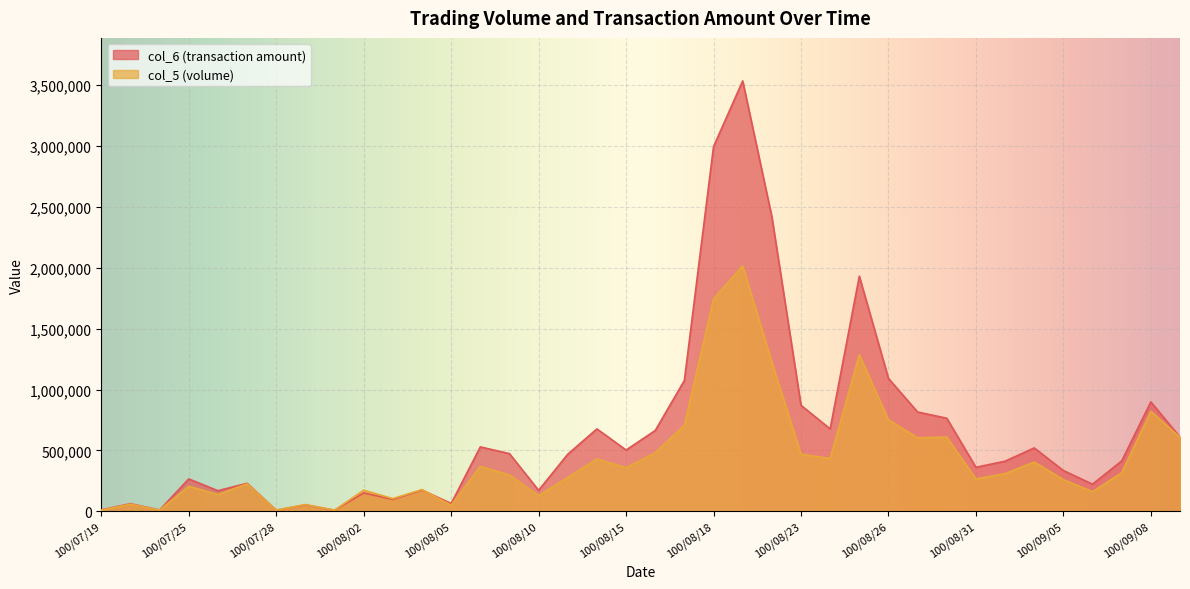

Rank the series at 100/07/29 from lowest to highest value.

col_6, col_5